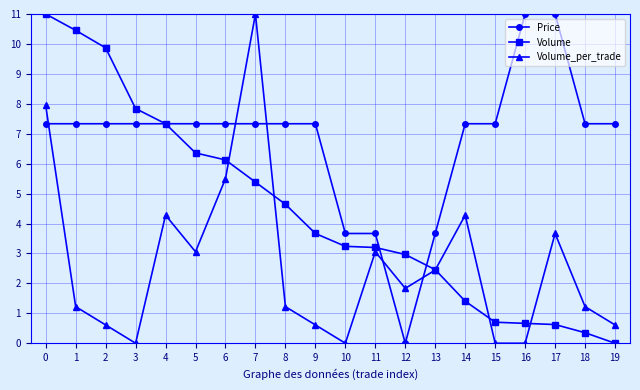

What is the highest value of the Volume_per_trade series?

11.0